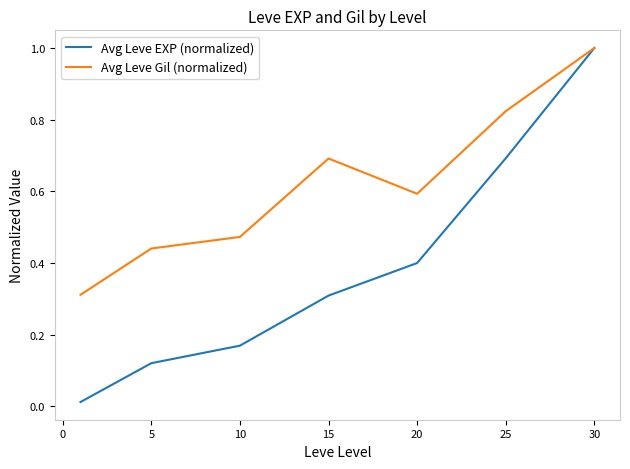

What is the maximum value for Avg Leve EXP (normalized)?

1.0